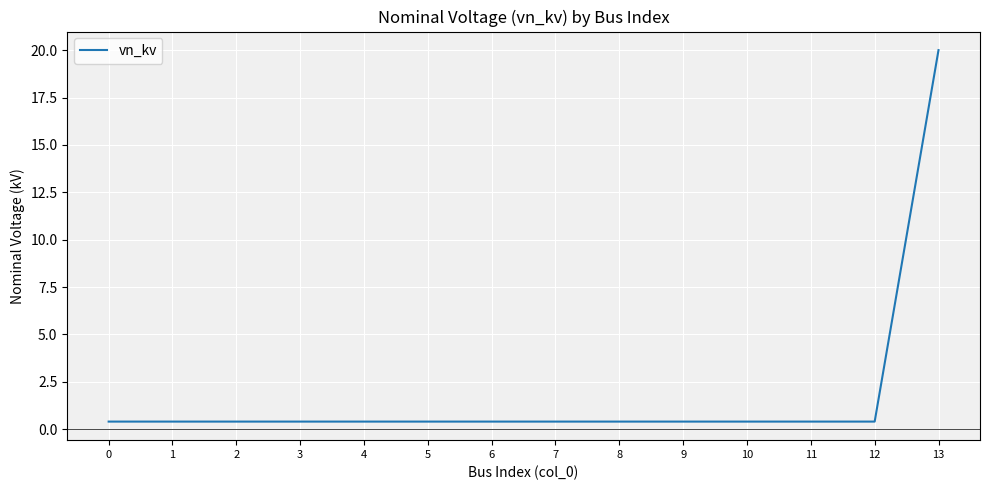

Is it true that the value at 8 is 0.4?

True